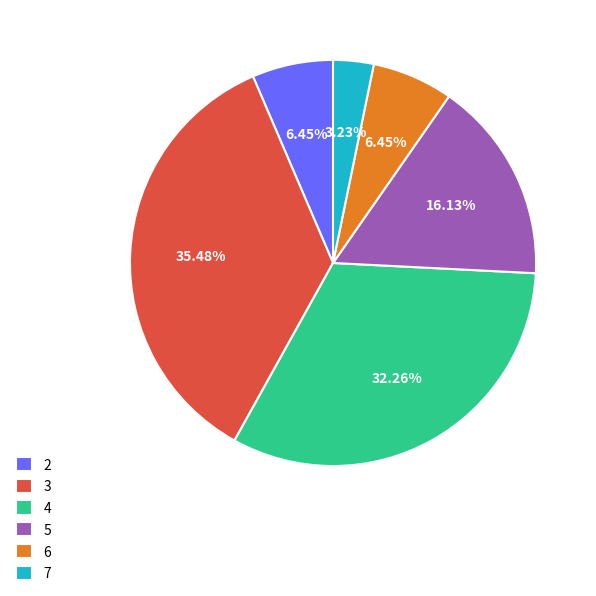

Is there a majority slice in this chart?

No